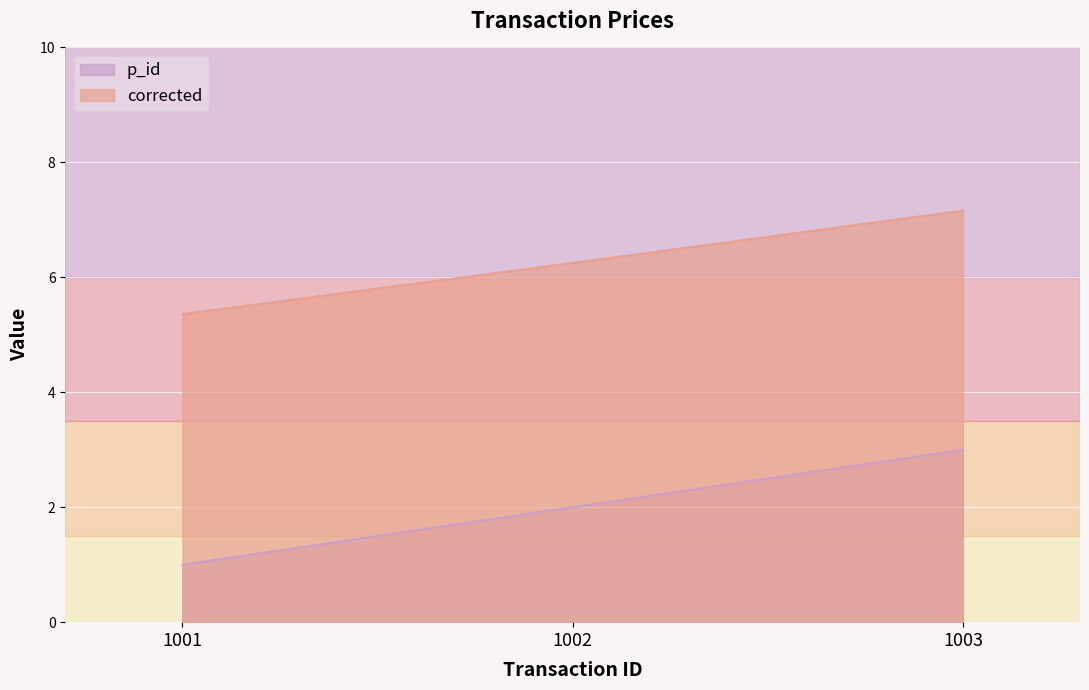

What is the minimum value for p_id?

1.0